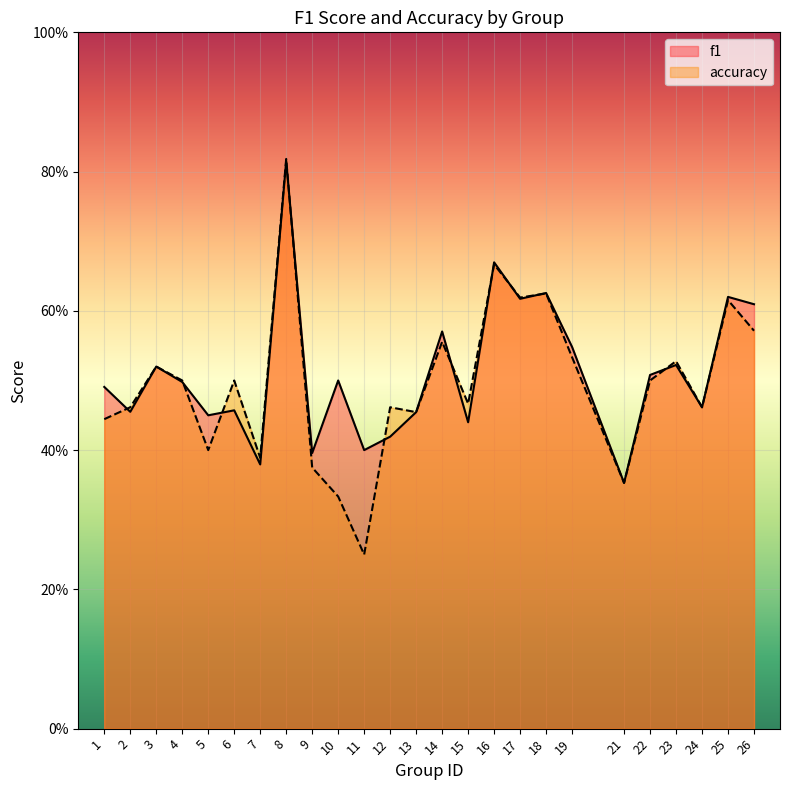

Read the f1 value at 14.

0.6